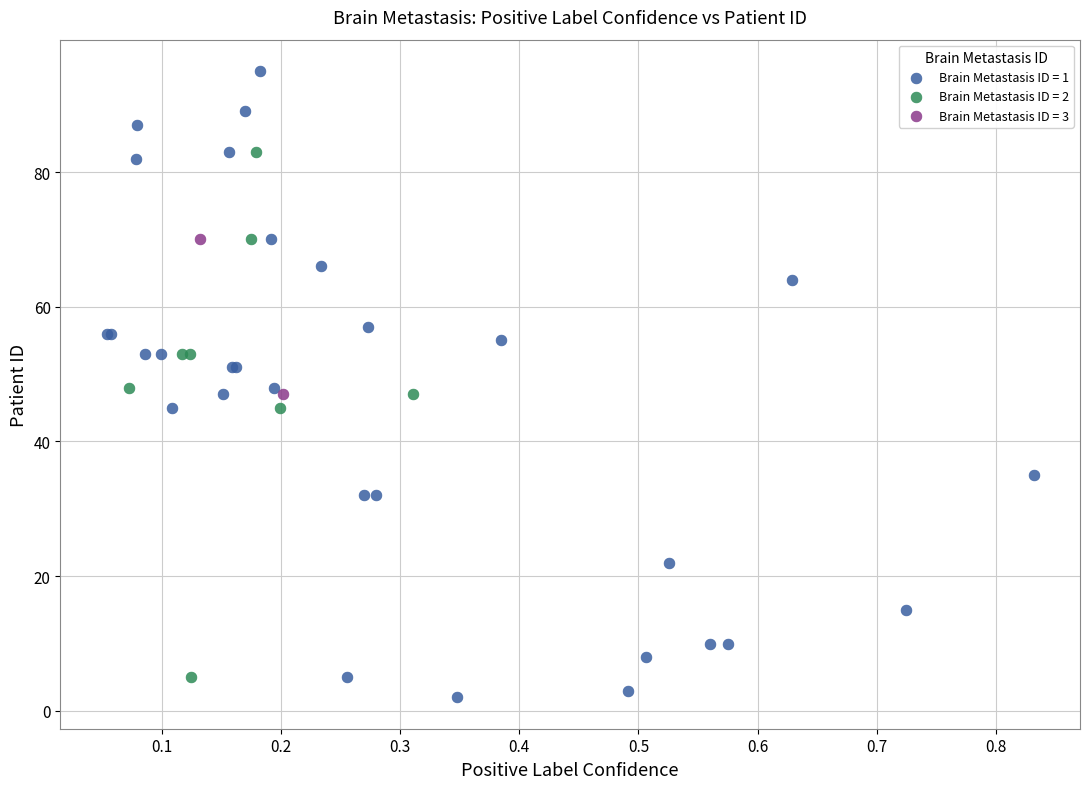

Which series contains the highest Y value?

Brain Metastasis ID = 1